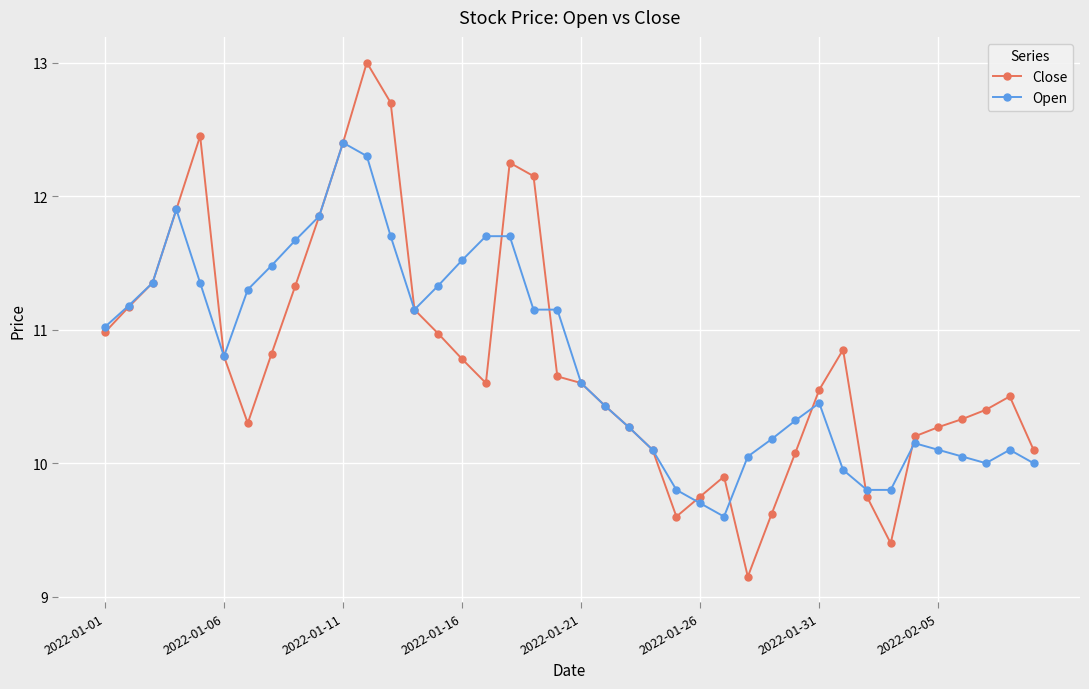

True or false: Close has more than 0 points higher than both neighbors.

True